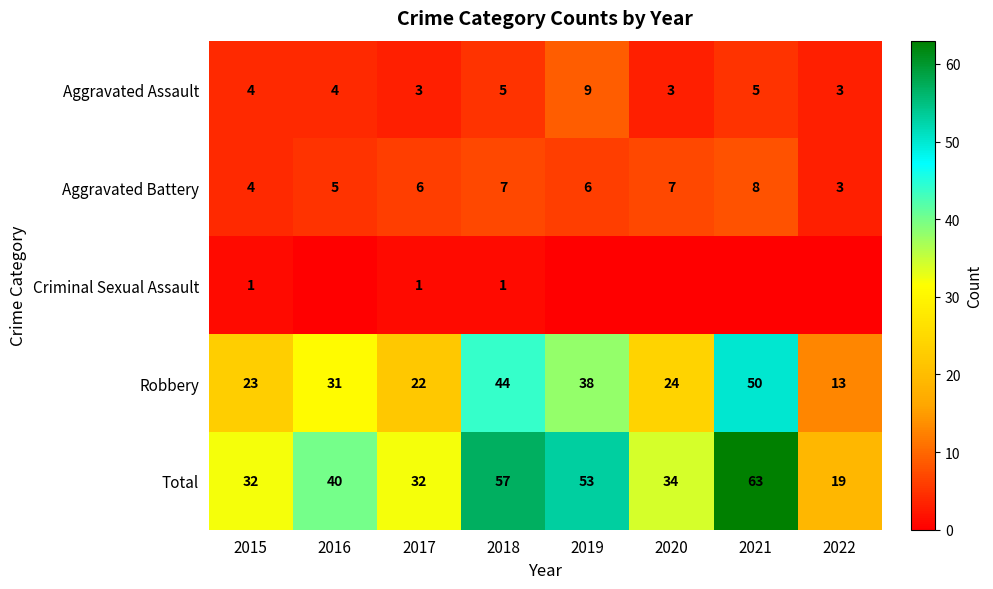

Rank the series at 2018 from lowest to highest value.

Criminal Sexual Assault, Aggravated Assault, Aggravated Battery, Robbery, Total